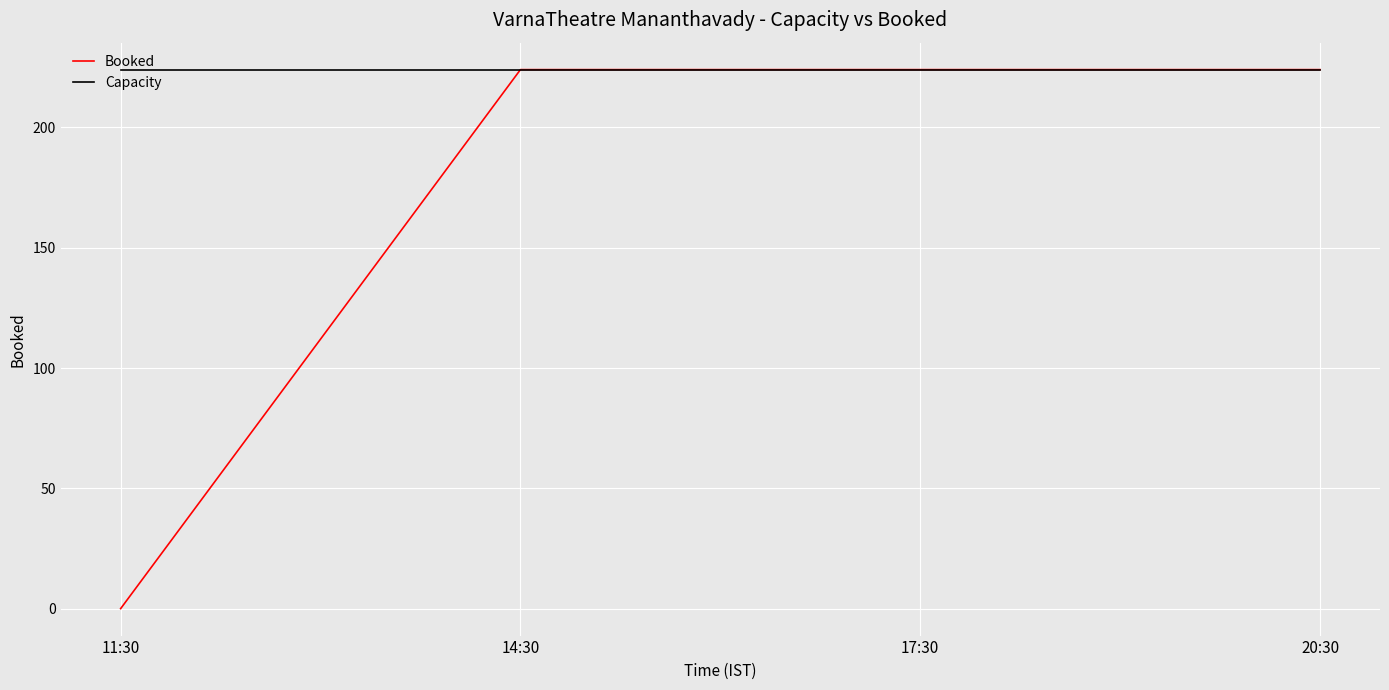

List the series in order of their overall mean, highest first.

Capacity, Booked